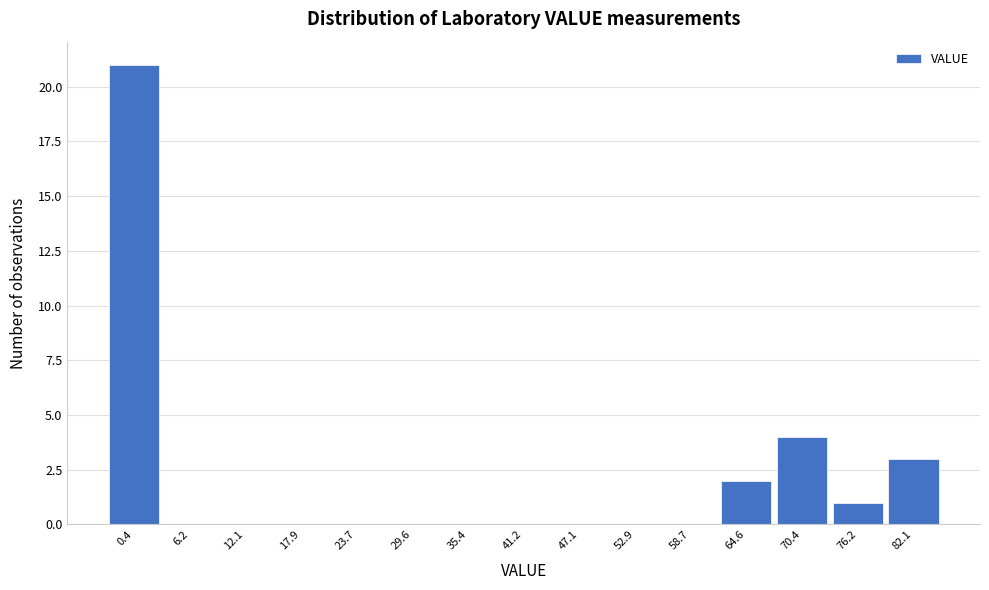

Reading right to left, what are all the values shown in this chart?

82.1=3	76.2=1	70.4=4	64.6=2	58.7=0	52.9=0	47.1=0	41.2=0	35.4=0	29.6=0	23.7=0	17.9=0	12.1=0	6.2=0	0.4=21